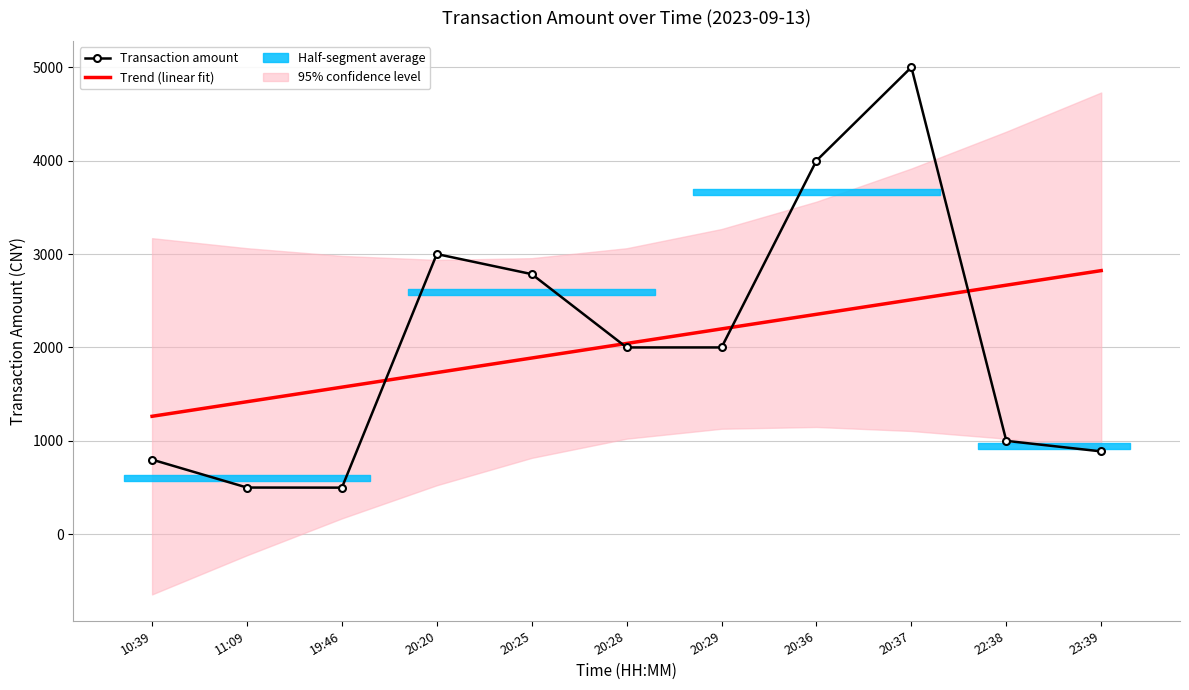

What is the lowest value of the Transaction amount series?

499.0